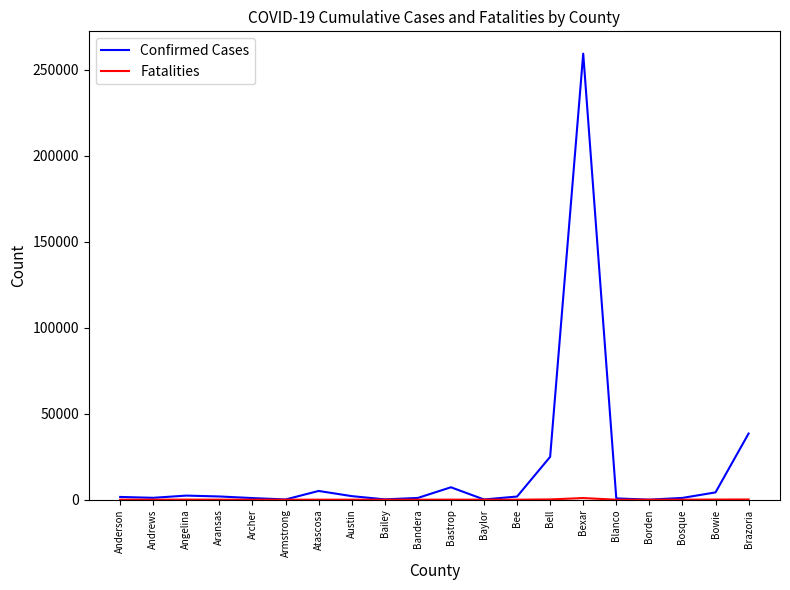

Where is Confirmed Cases nearest to the value 129631?

Brazoria